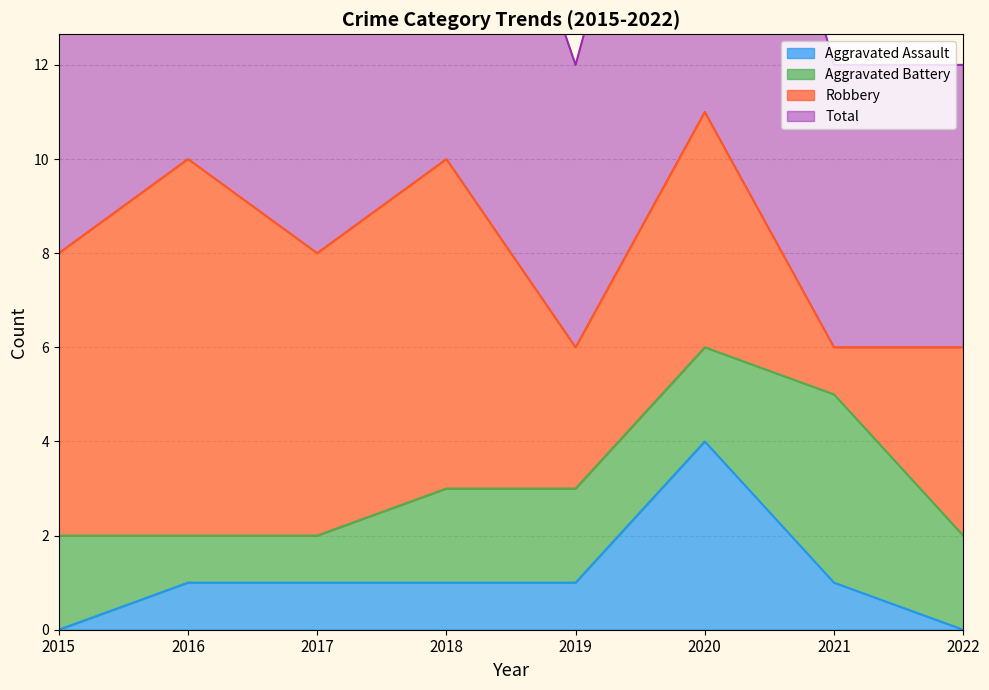

The Aggravated Assault series shows -3 at 2015. True or false?

False